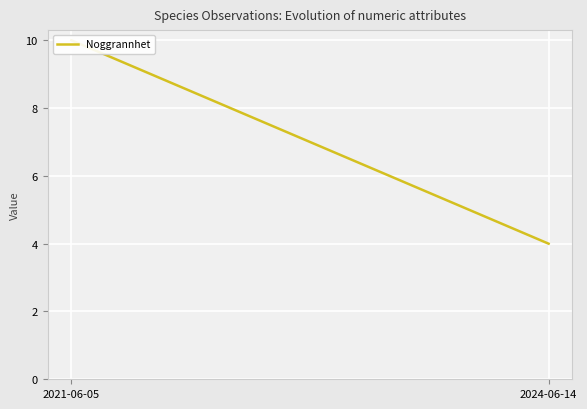

How many data points does each series have?

2